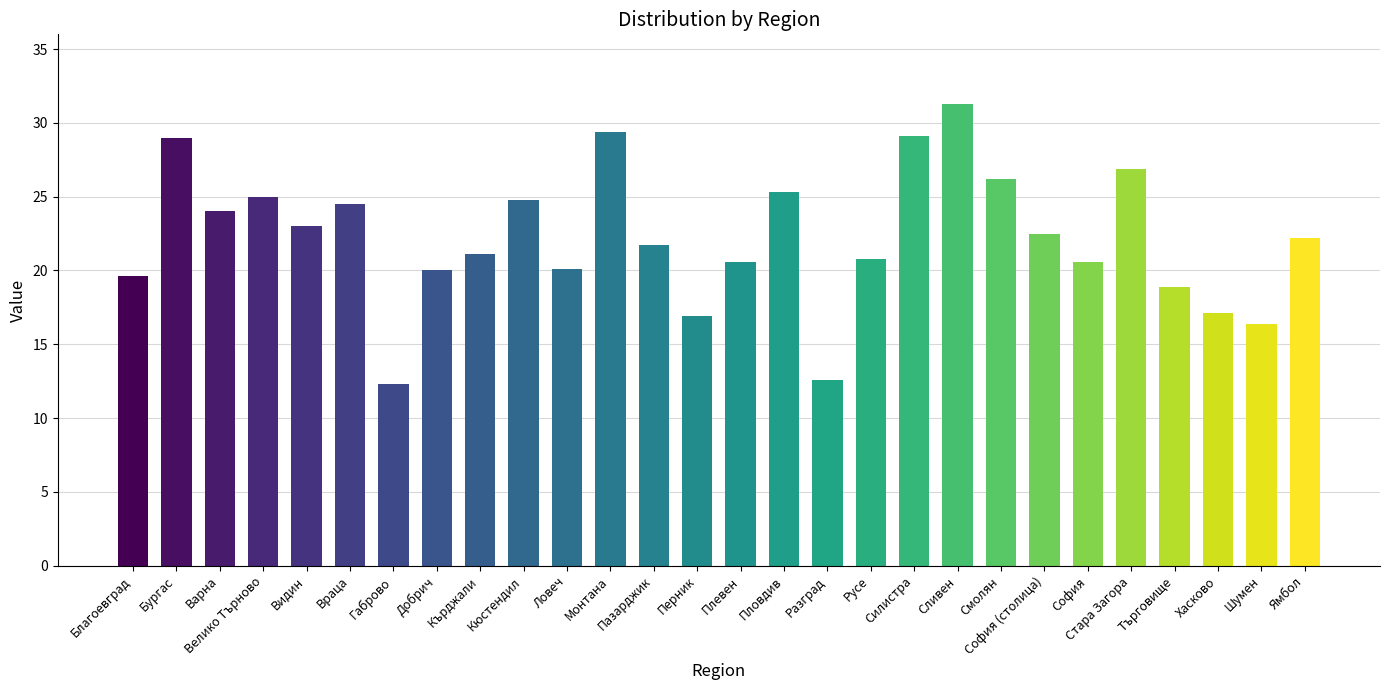

Does the chart contain any negative values?

No